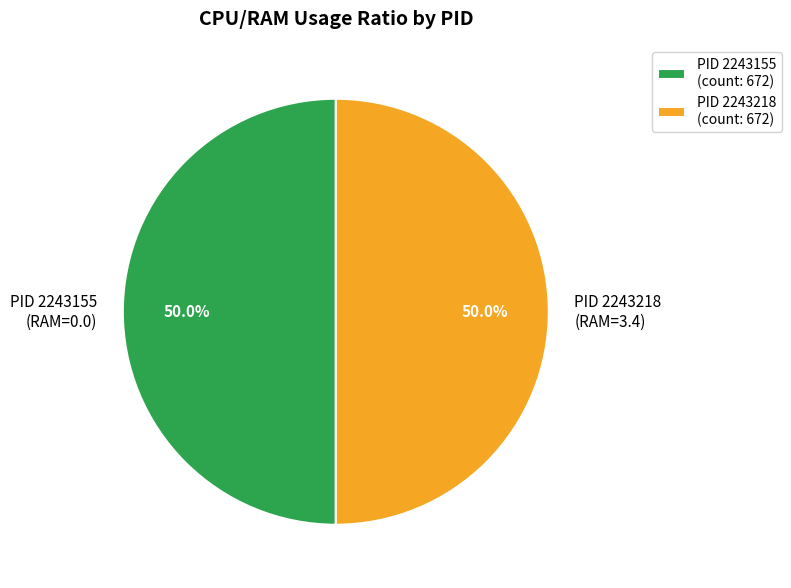

What percentage is NOT represented by PID 2243218 (RAM=3.4)?

50.0%